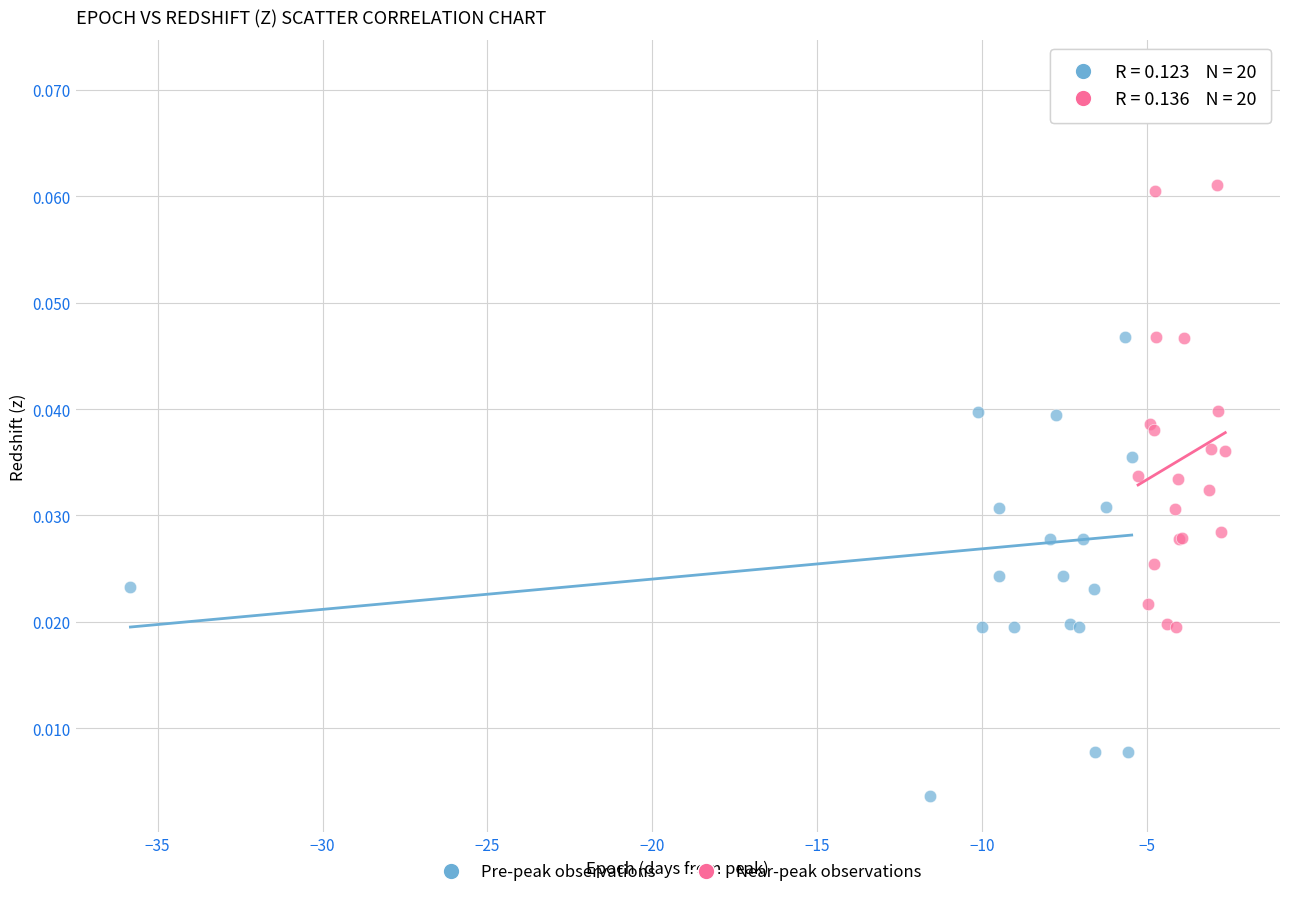

What are all the series names shown in the legend?

Pre-peak observations, Near-peak observations